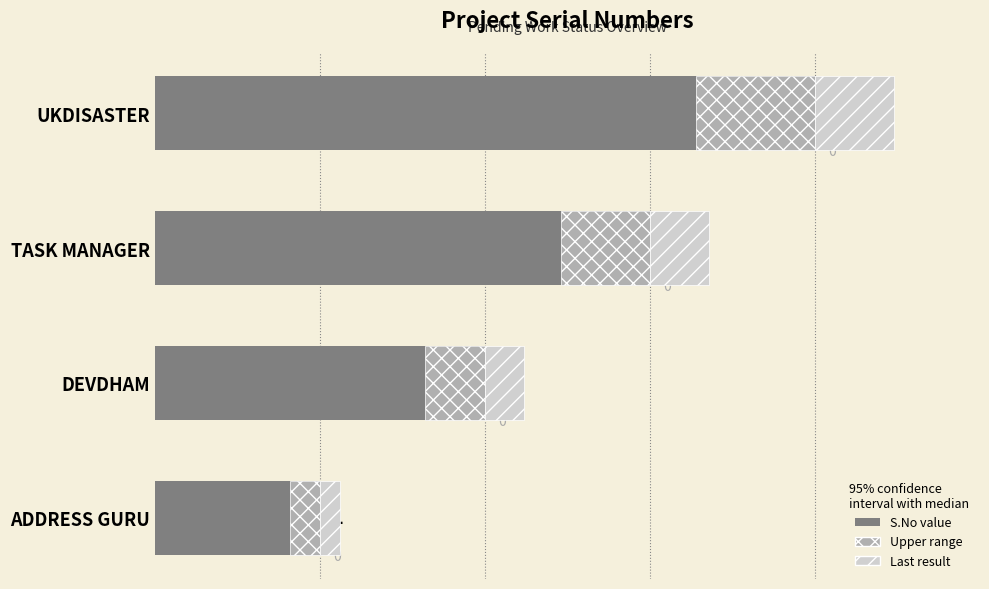

What is the sum of the values at TASK MANAGER and UKDISASTER?

7